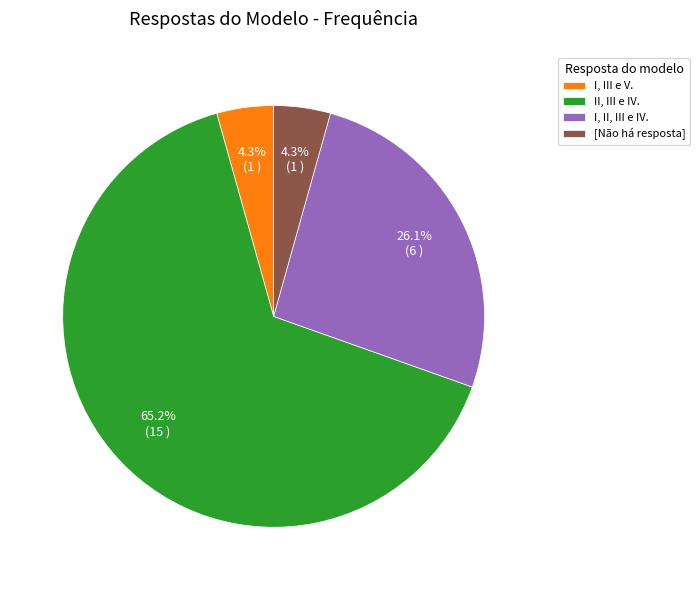

Combined, do I, III e V. and [Não há resposta] account for over 50%?

No